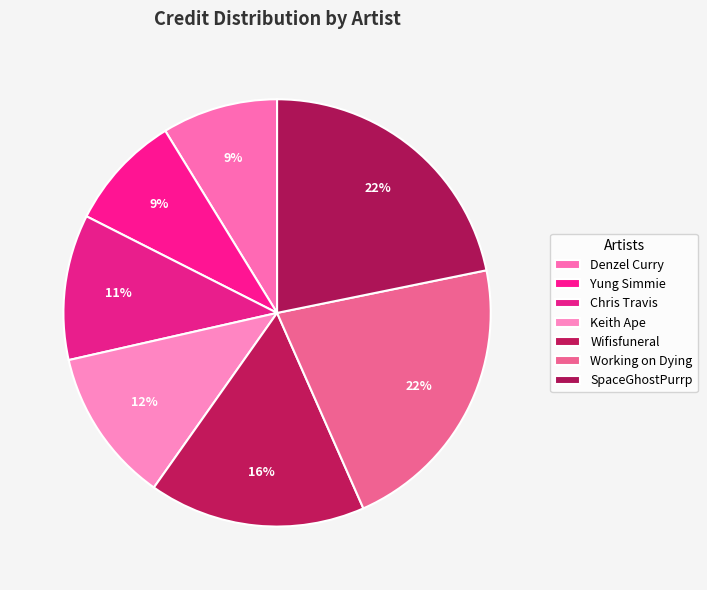

Does SpaceGhostPurrp represent more than half of the total?

No